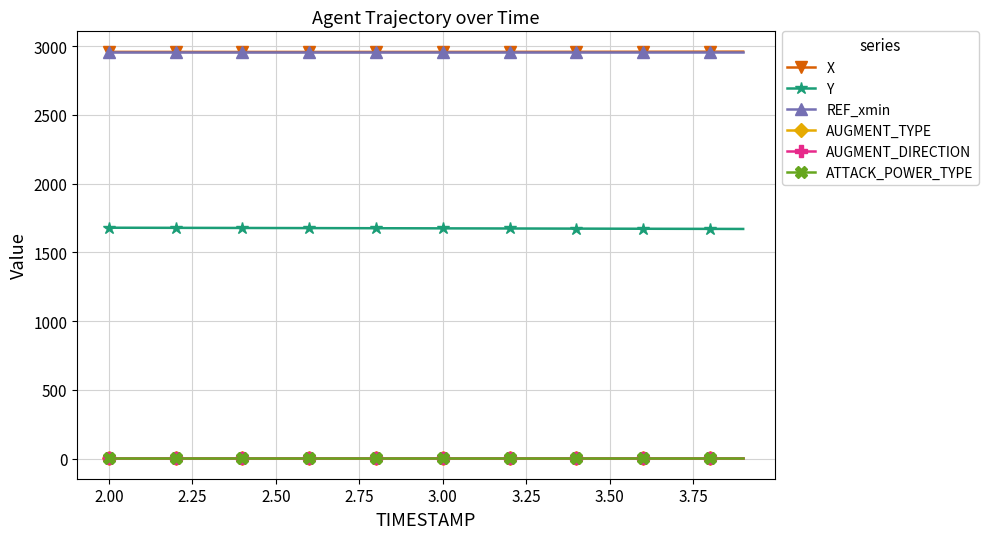

True or false: ATTACK_POWER_TYPE and AUGMENT_TYPE intersect in this chart.

False